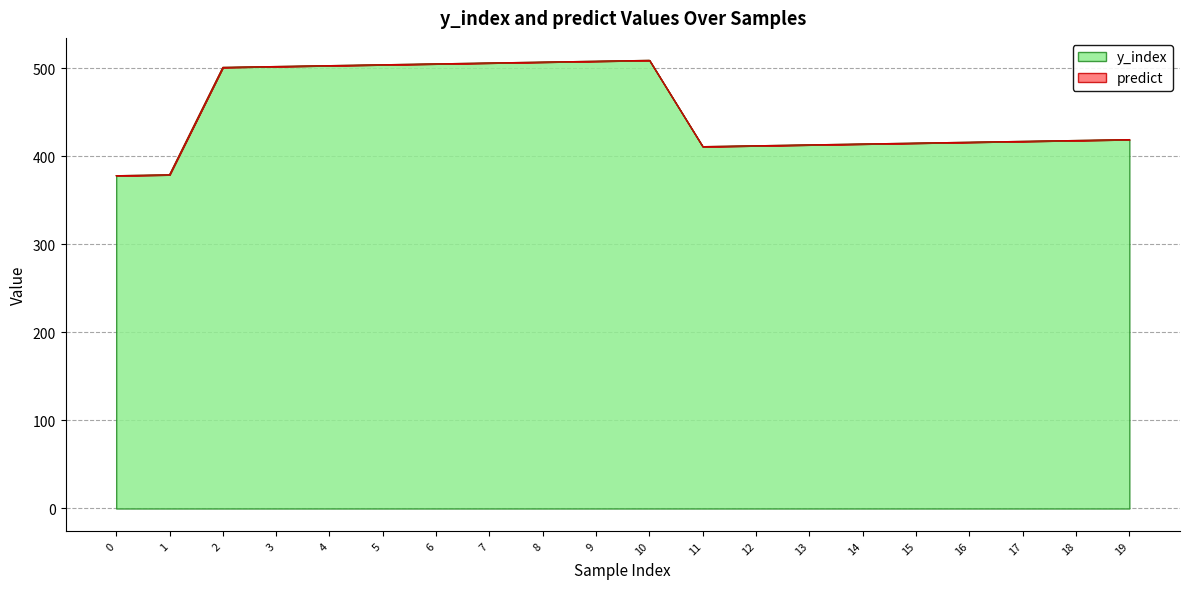

At which category does the data reach its first local peak?

10